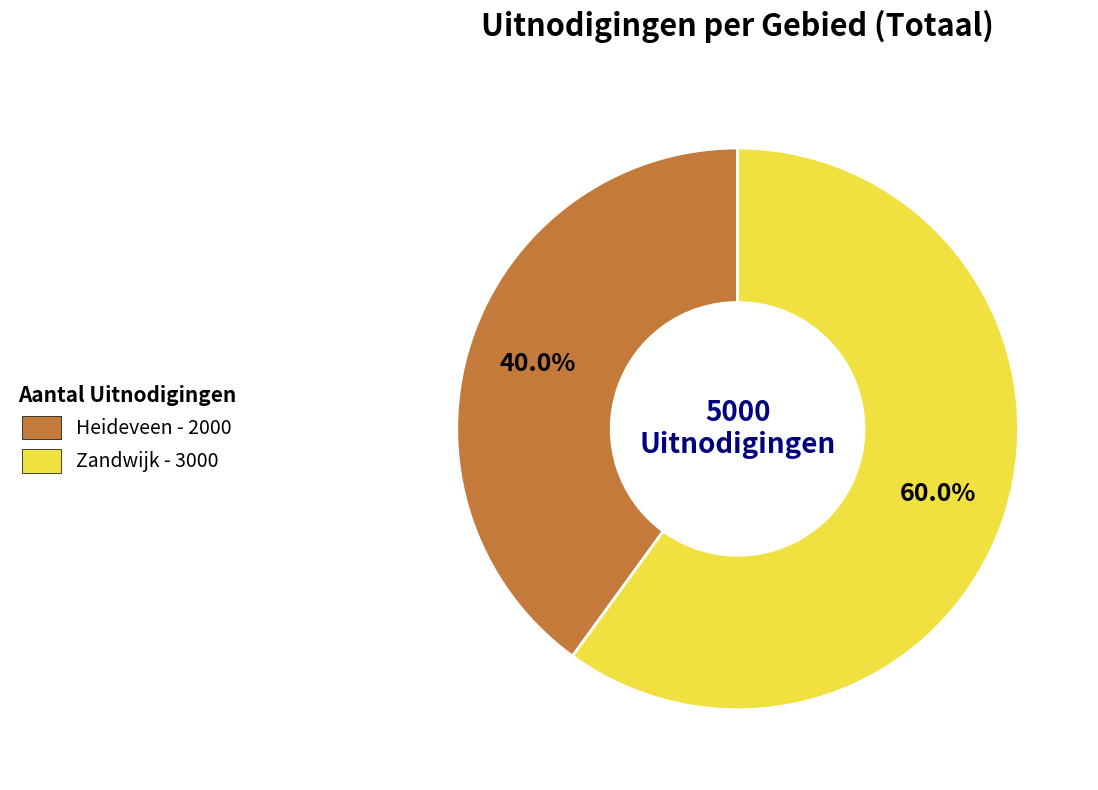

Which category has the biggest portion of the pie?

Zandwijk